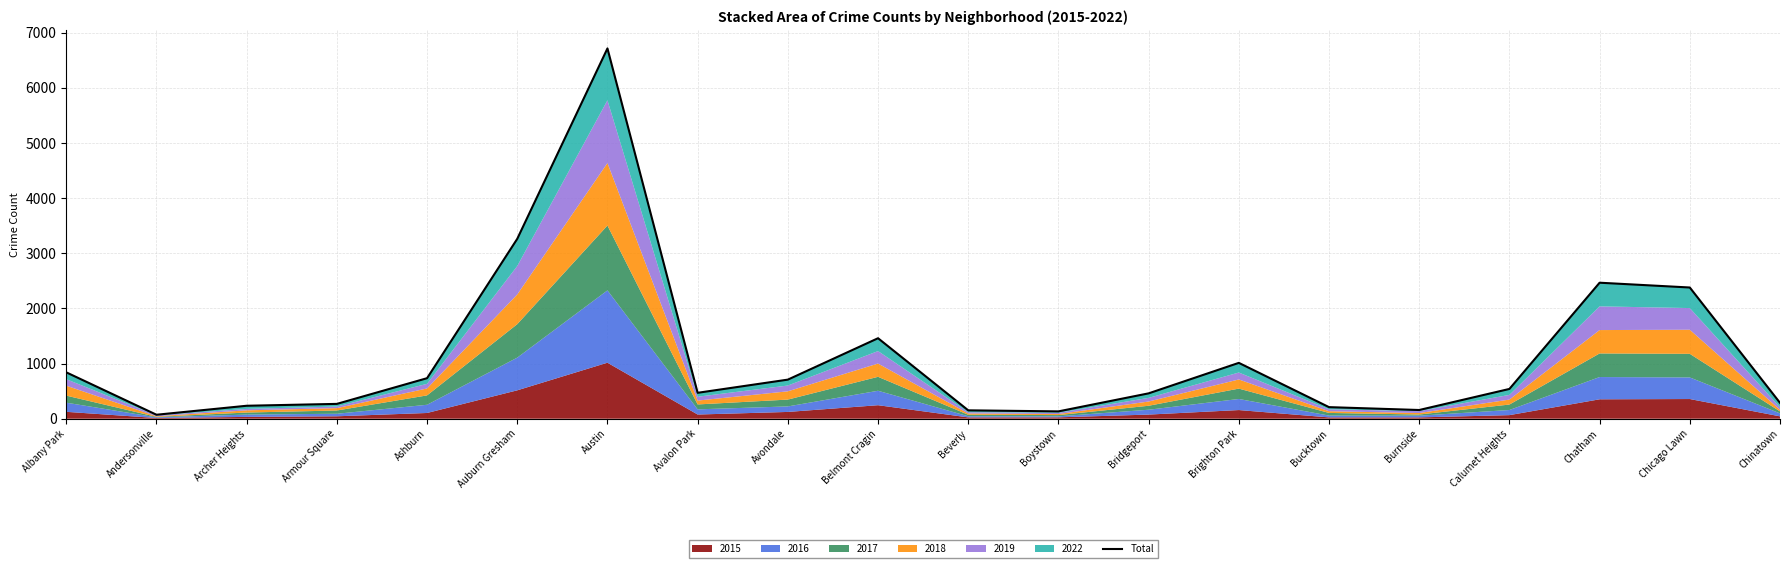

Which label corresponds to the smallest value in the chart?

Andersonville